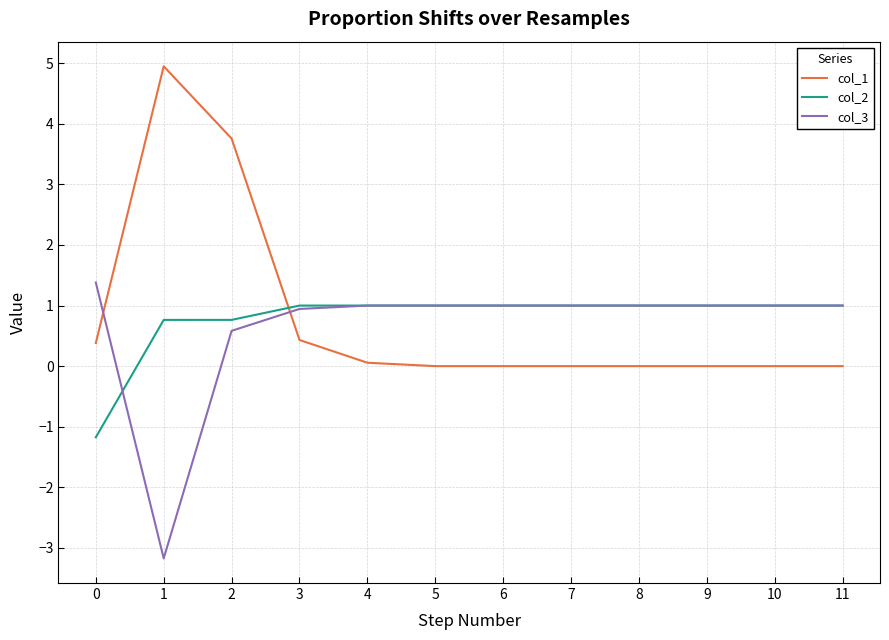

Which series ends up on top after the final intersection of col_2 and col_1?

col_2